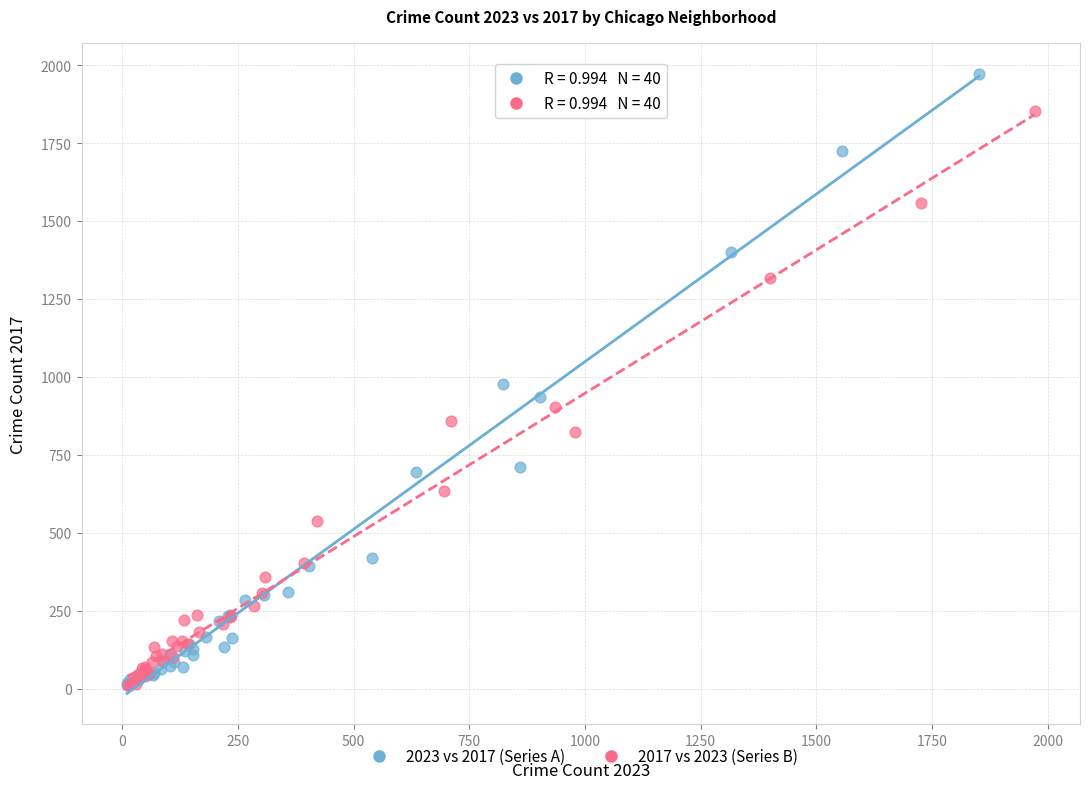

Which series has the widest spread of Y values?

2023 vs 2017 (Series A)